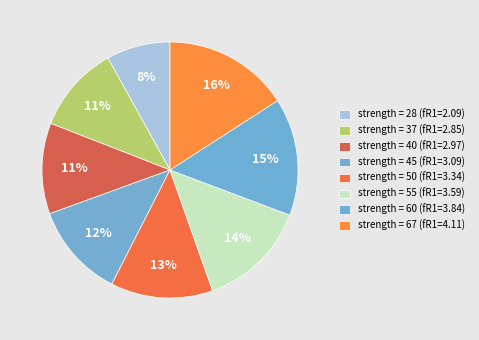

How many slices are in this pie chart?

8